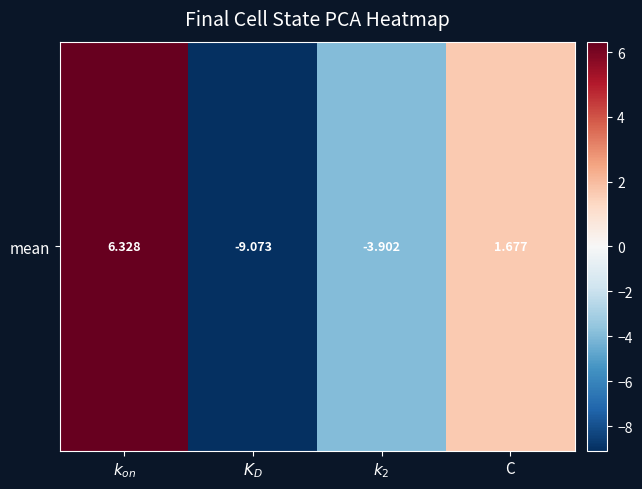

Reading right to left, extract all data points from this chart.

1.7	-3.9	-9.1	6.3